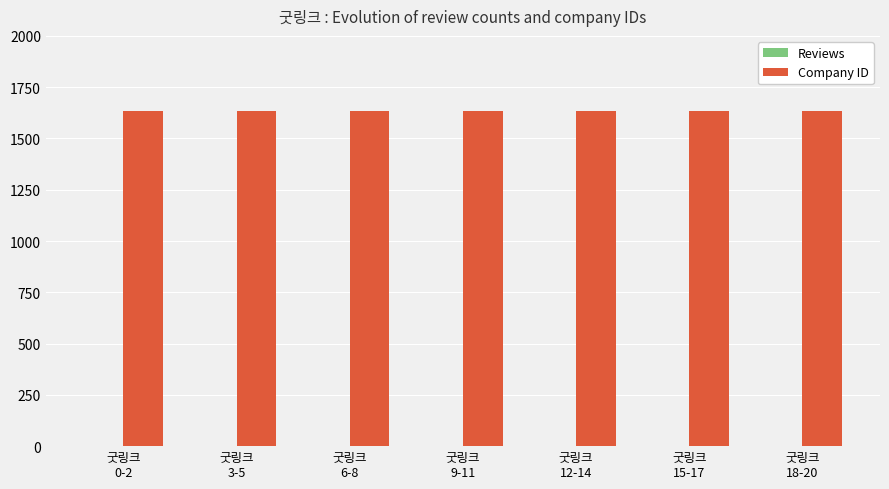

Which series has the largest total across all categories?

Company ID